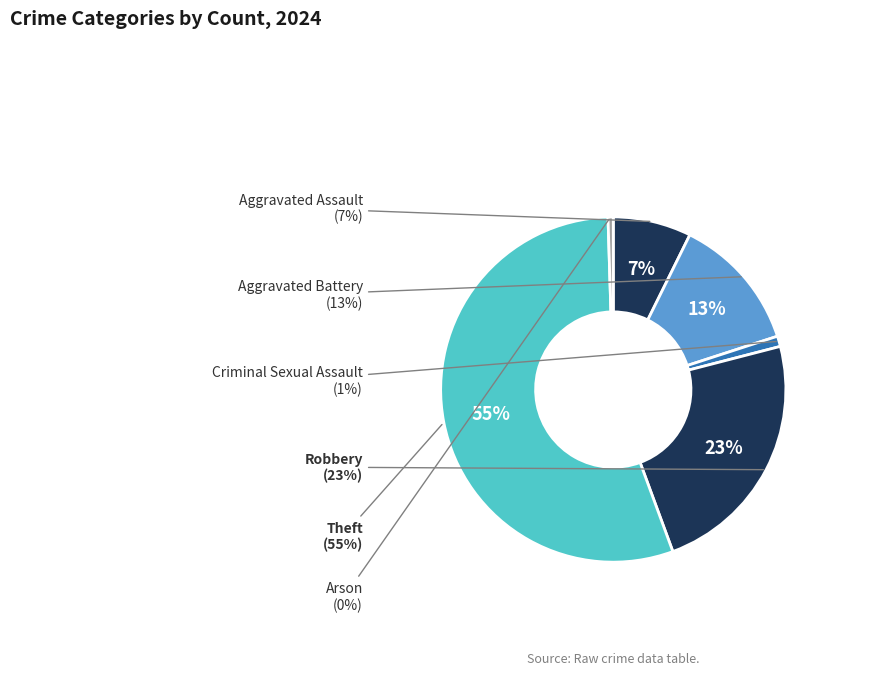

The Theft slice represents 41% of the pie. True or false?

False